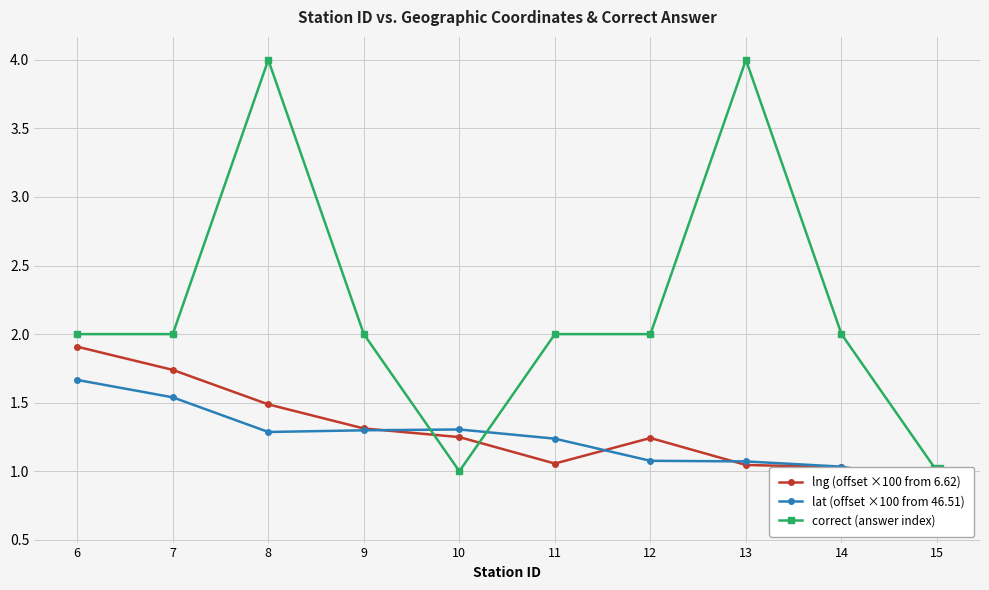

Which has a higher value, 12 or 9?

9